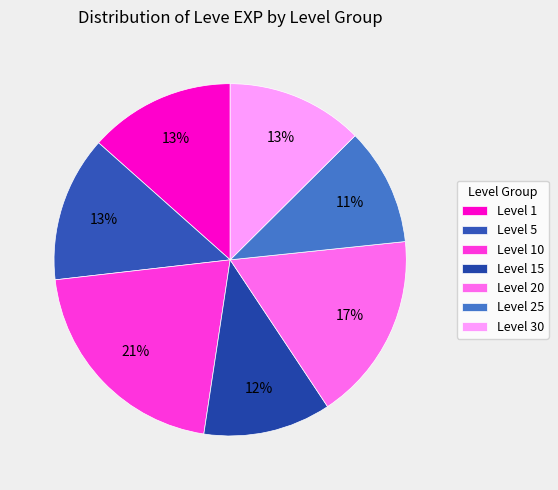

To the nearest percent, what is the average slice percentage?

14%